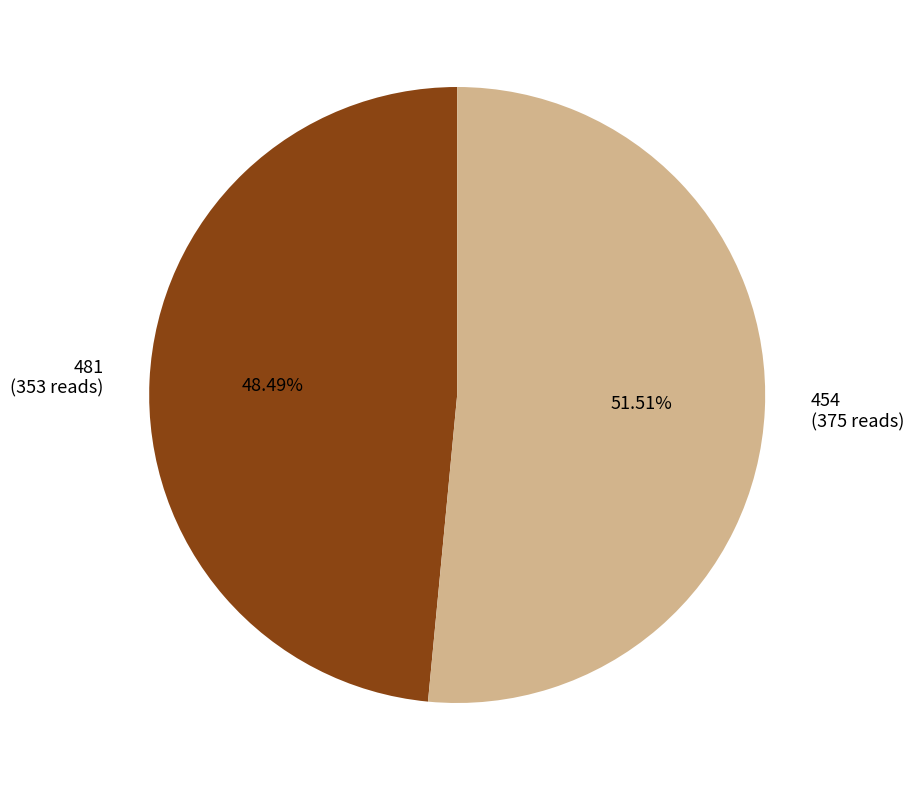

What portion of the pie excludes 454?

48.5%